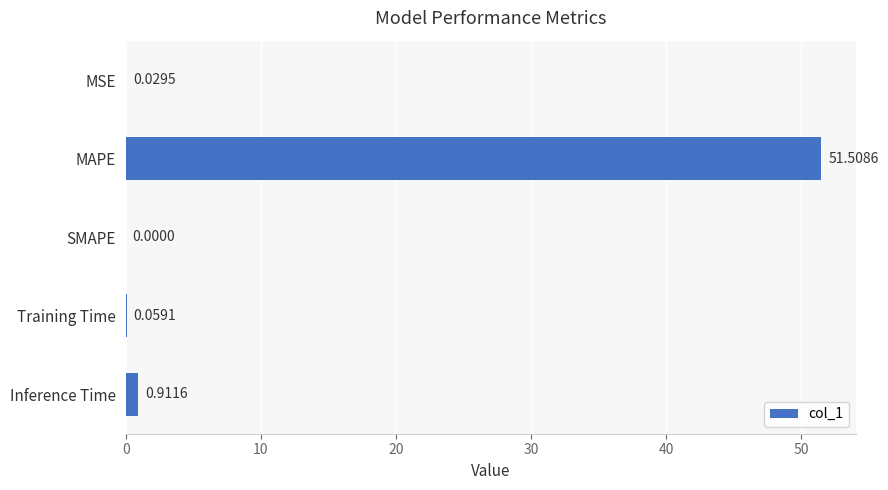

How many positive values are there?

4